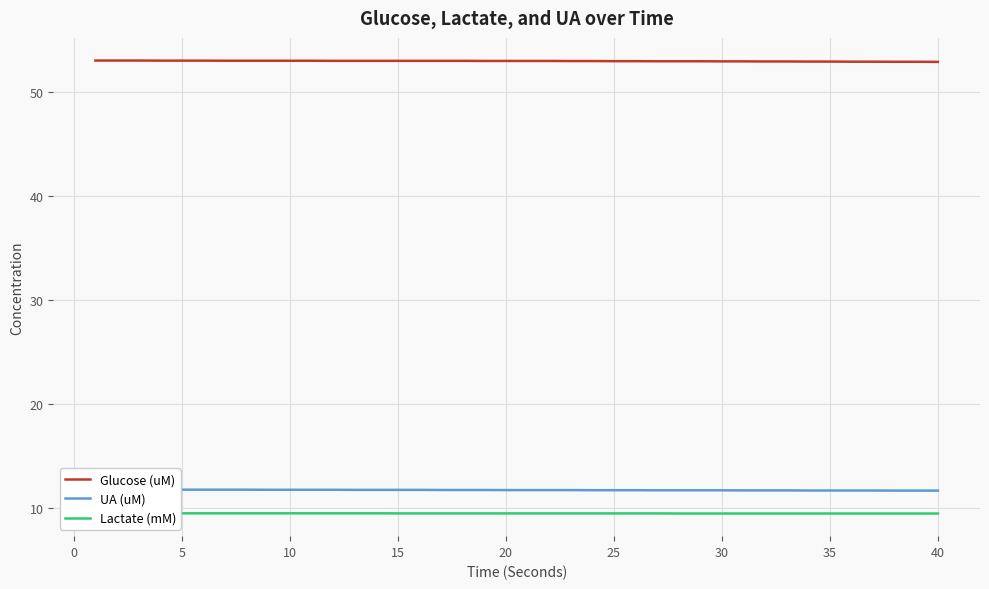

What are all the series names shown in the legend?

Glucose (uM), UA (uM), Lactate (mM)